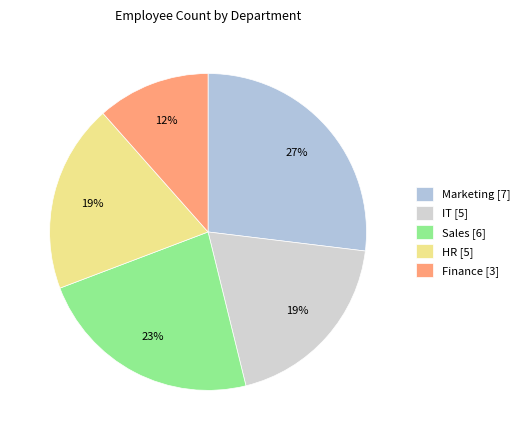

To the nearest percent, what is the difference between the Marketing and IT slice percentages?

8%